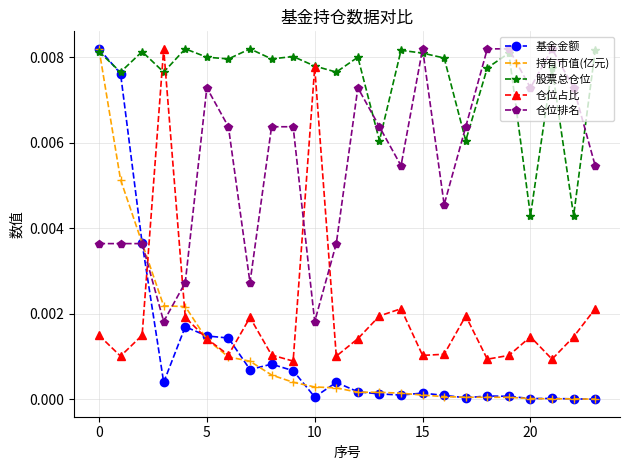

How many interior local peaks does the 仓位占比 series have?

6